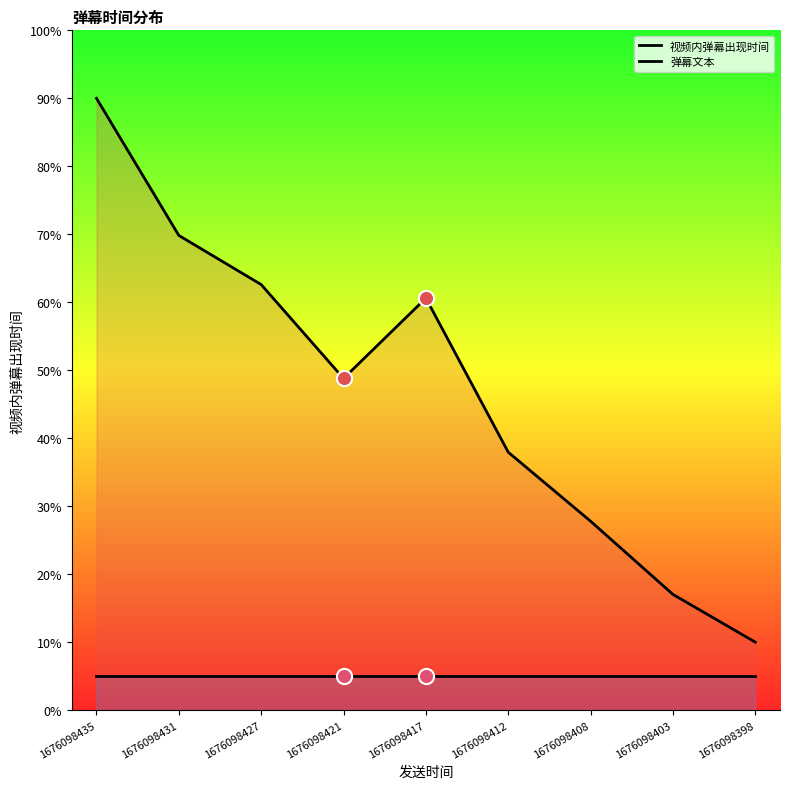

At how many categories does at least one series exceed 84?

1